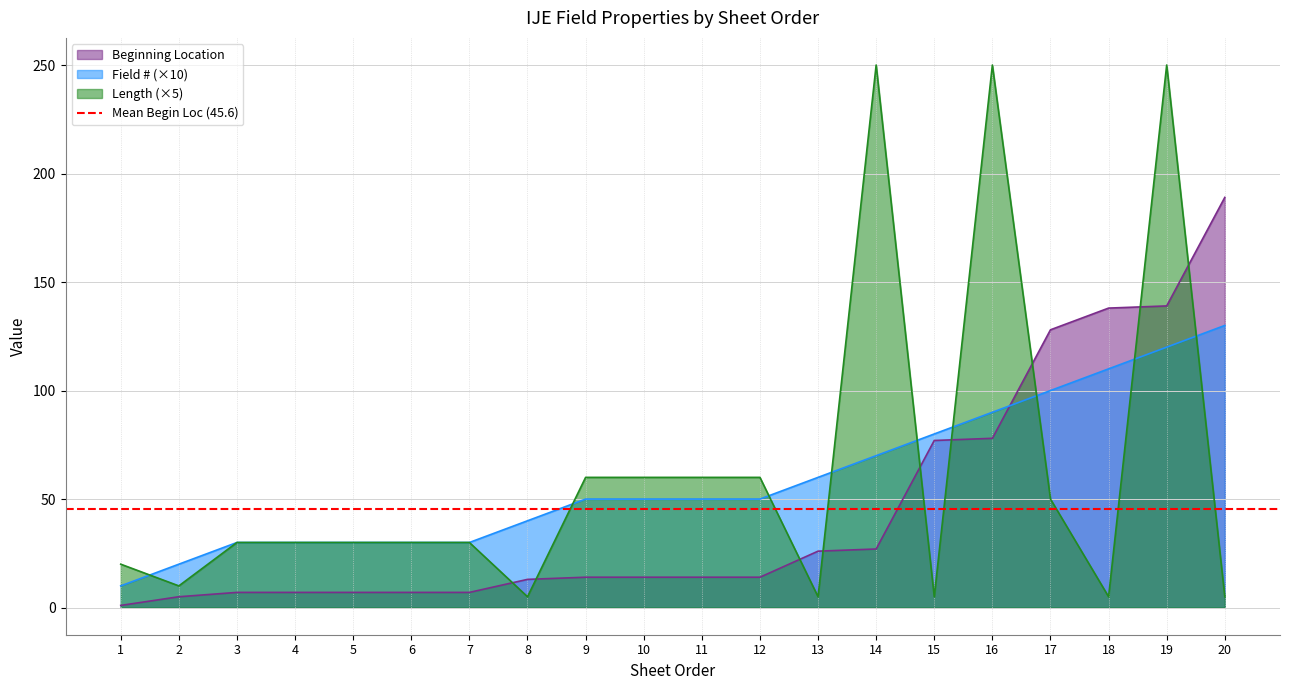

How many lines are shown in the chart?

3